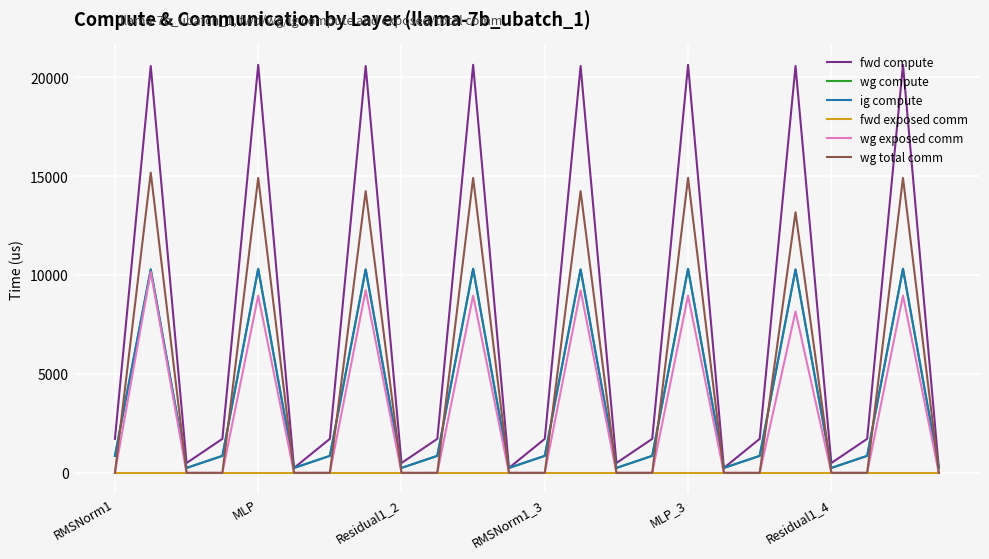

What is the value of the wg compute point at the 18th from the left?

248.5